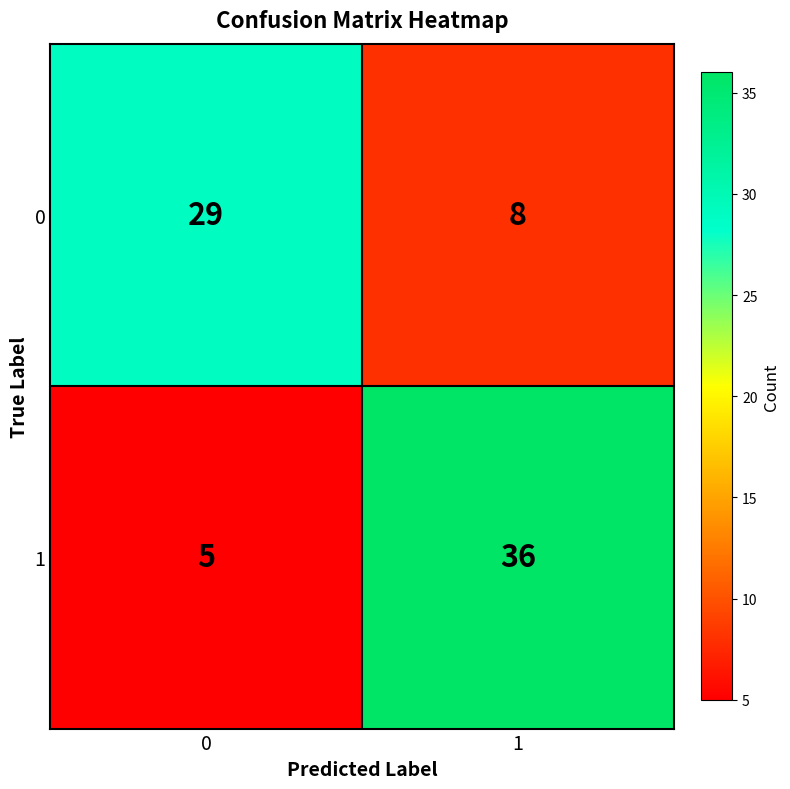

True or false: 0 has a value of 2 at 1.

False